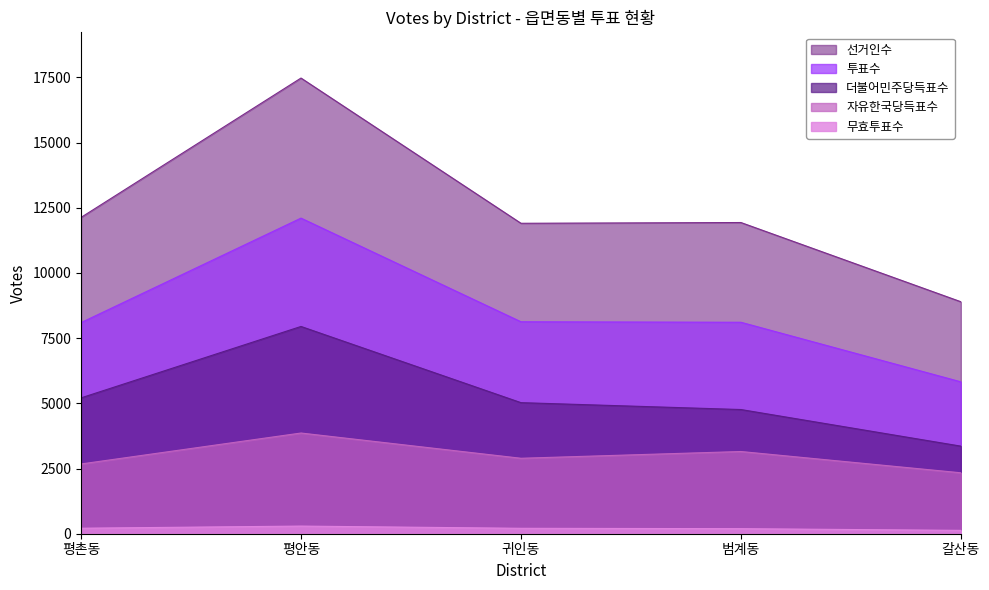

What value does the 자유한국당득표수 series have at 평안동?

3862